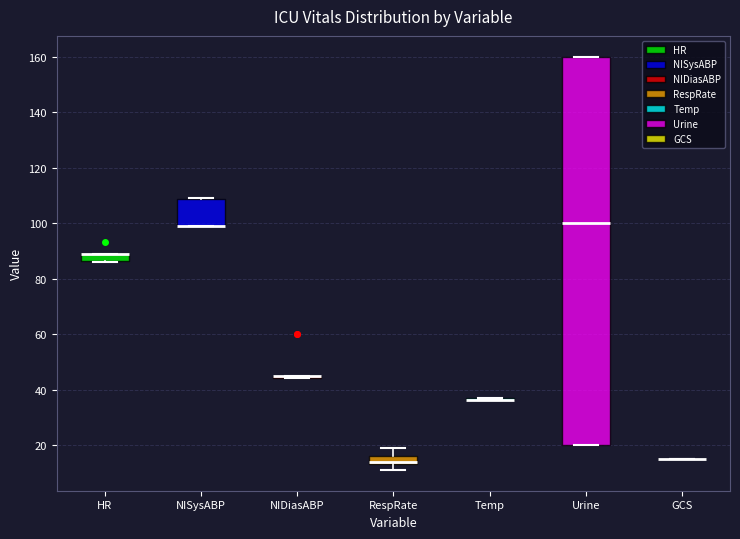

Comparing the boxes themselves (not the whiskers), which one is the tallest?

Urine